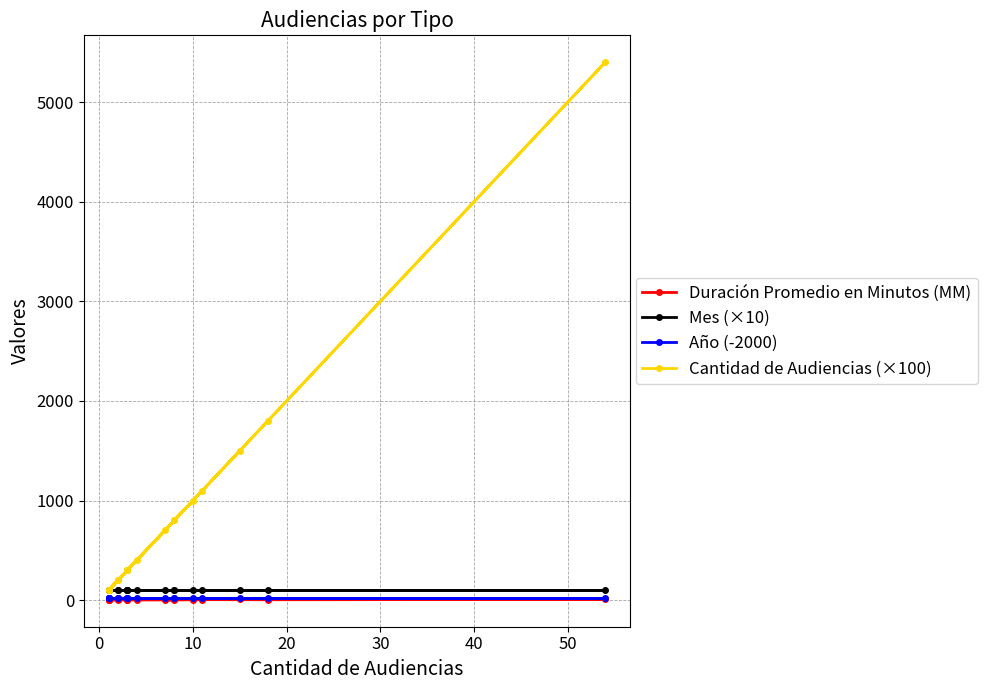

What is the sum of all Cantidad de Audiencias (×100) values?

15600